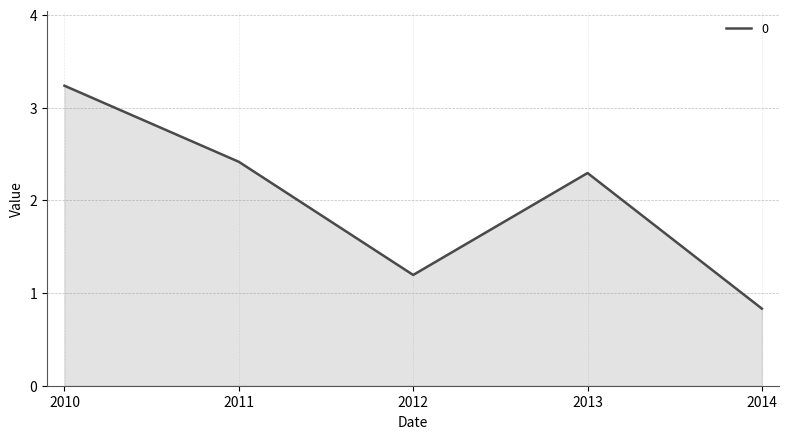

How many lines are shown in the chart?

1